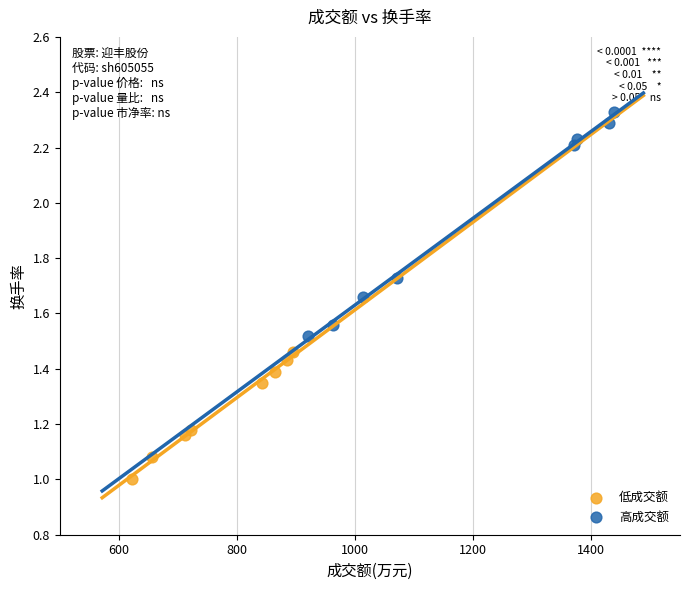

What are all the series names shown in the legend?

低成交额, 高成交额